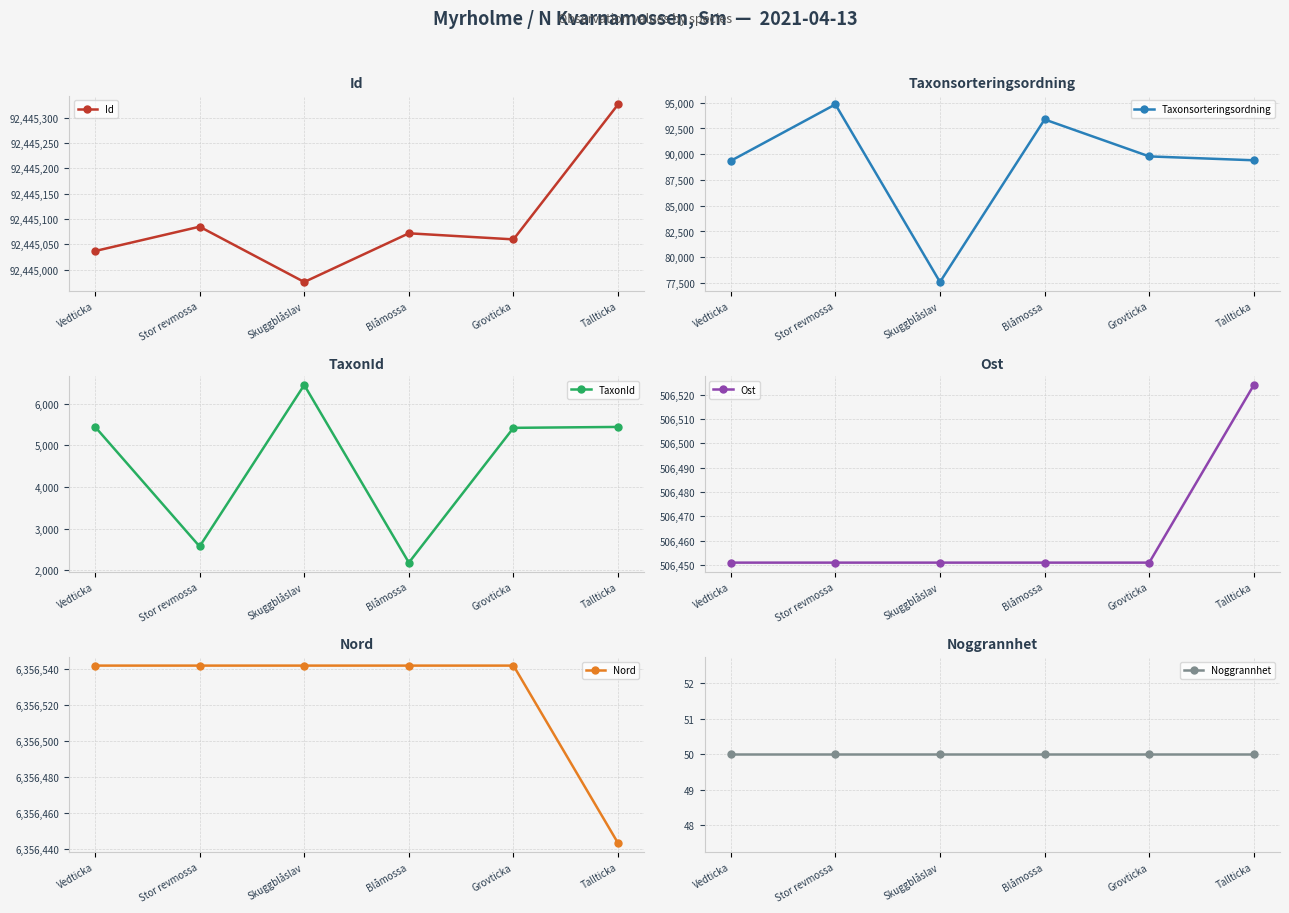

Reading right to left, what are all the values shown in this chart?

Id: 92445326	92445060	92445072	92444976	92445085	92445037
Taxonsorteringsordning: 89412	89789	93375	77595	94838	89356
TaxonId: 5442	5420	2180	6450	2569	5447
Ost: 506524	506451	506451	506451	506451	506451
Nord: 6356443	6356542	6356542	6356542	6356542	6356542
Noggrannhet: 50	50	50	50	50	50